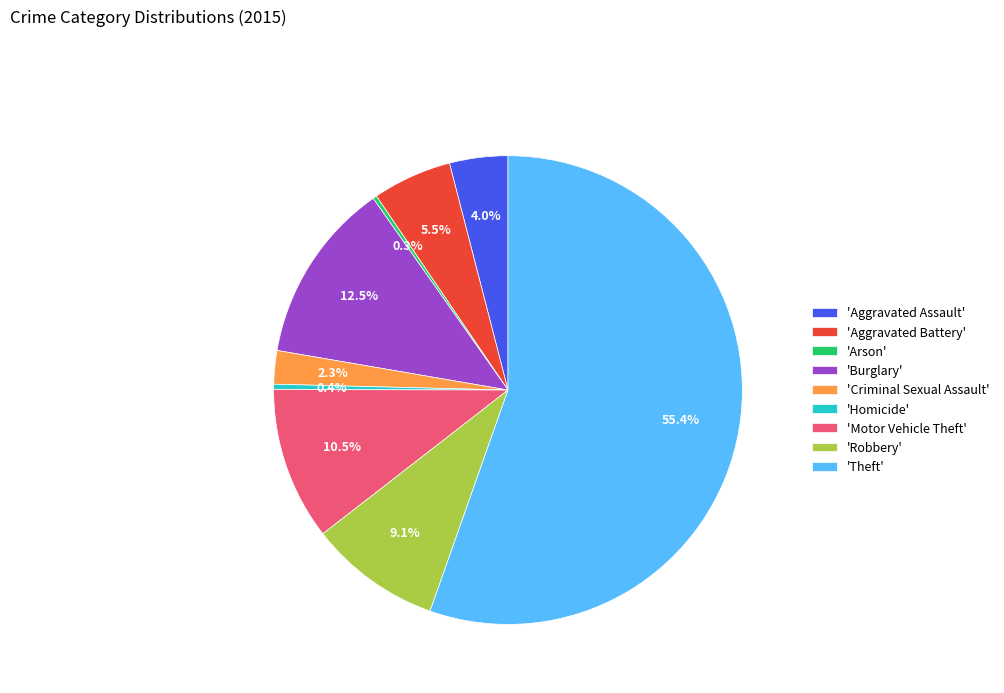

Combined, what portion of the pie is 'Homicide' and 'Aggravated Assault'?

4.4%